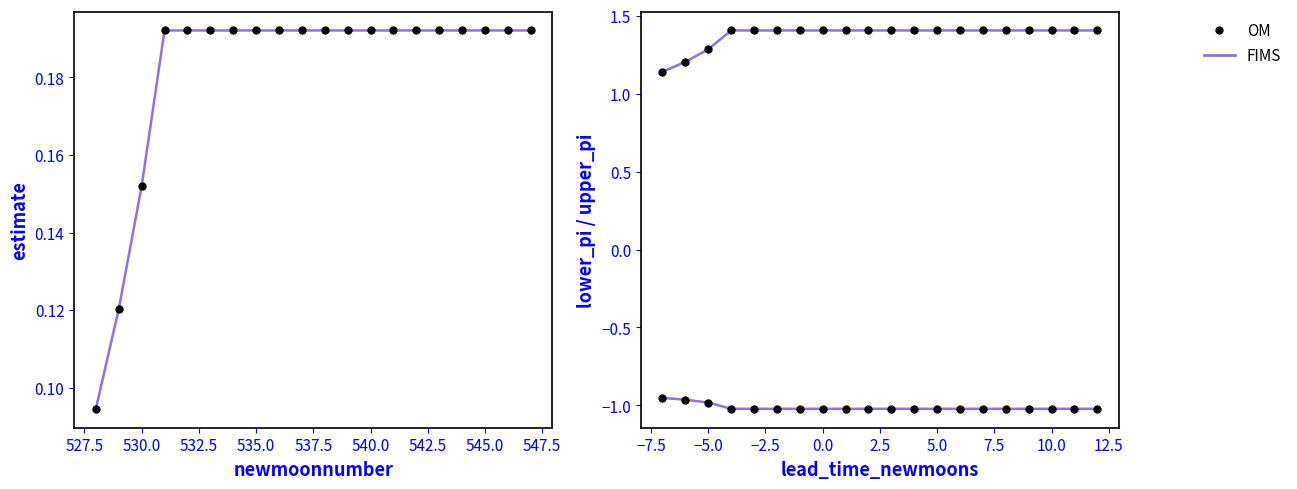

True or false: OM and FIMS cross at least once.

False